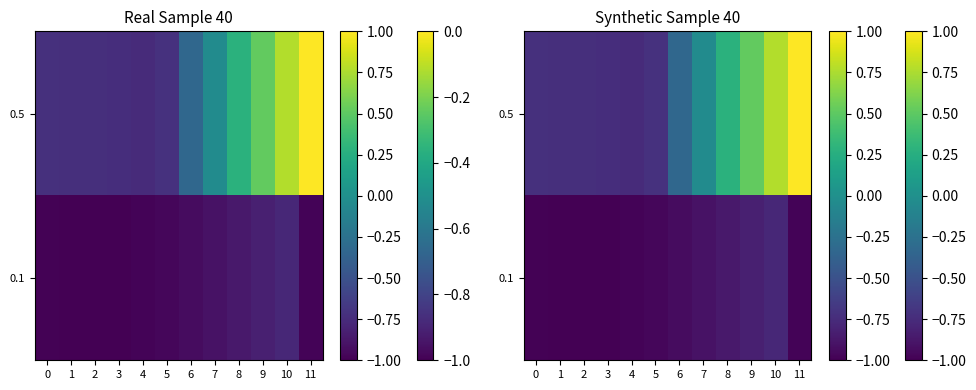

Which category has the lowest value in the 0.5 series?

4